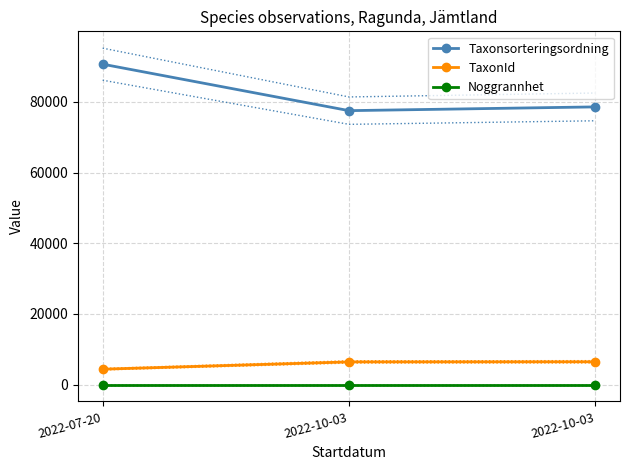

What is the label of the 3rd point from the right?

2022-07-20